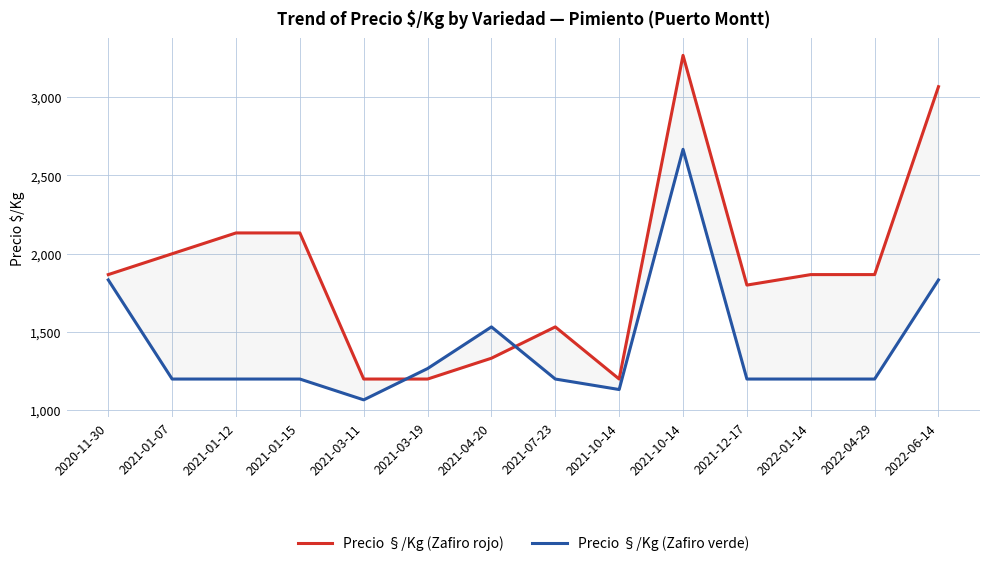

What are all the series names shown in the legend?

Precio §/Kg (Zafiro rojo), Precio §/Kg (Zafiro verde)